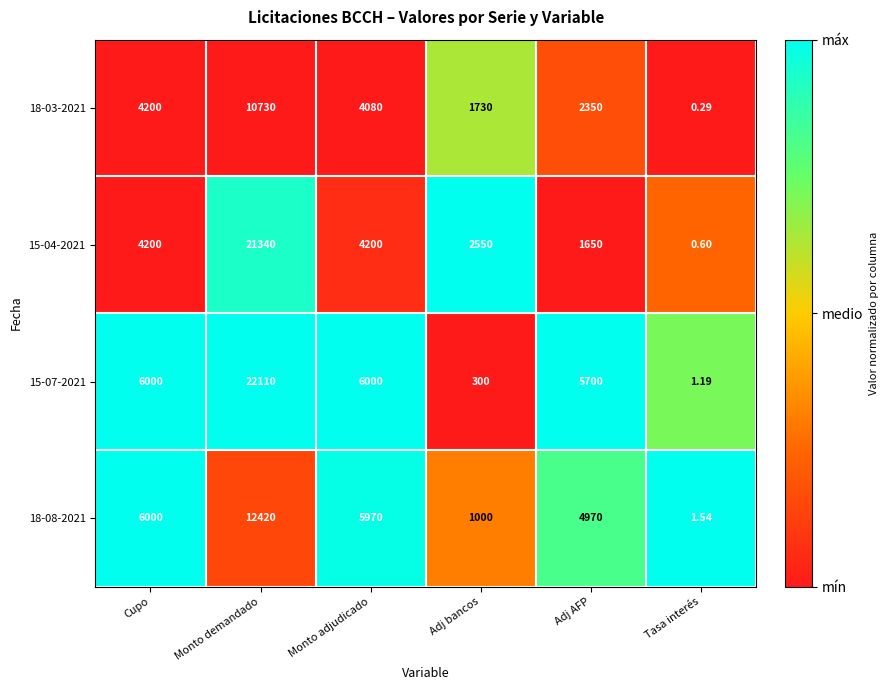

At which label does 18-08-2021 first exceed 5970?

Cupo